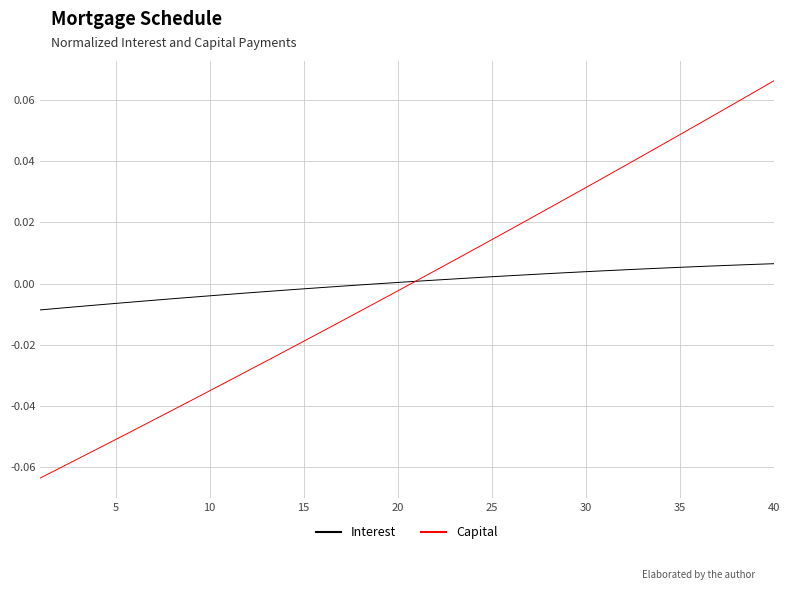

Rank the series by their maximum value, from lowest to highest.

Interest, Capital